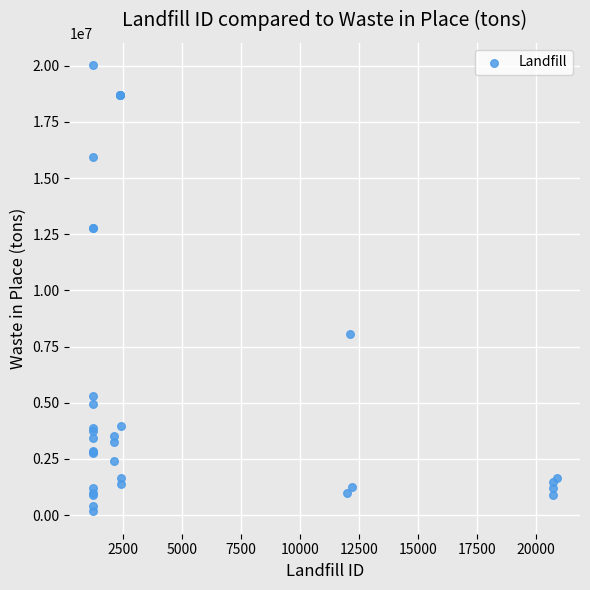

What Y value in the scatter plot is closest to 10093711?

8037927